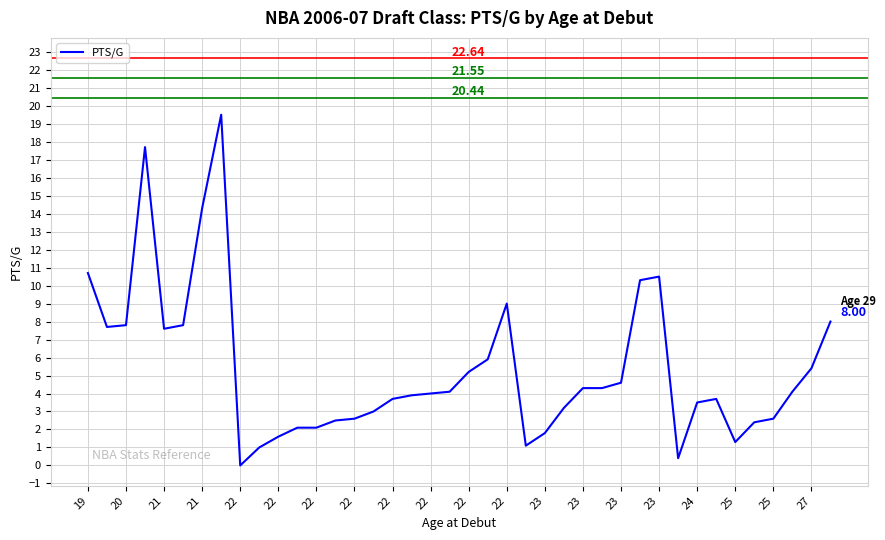

Reading right to left, list all the values displayed in this chart.

8.0	5.4	4.1	2.6	2.4	1.3	3.7	3.5	0.4	10.5	10.3	4.6	4.3	4.3	3.2	1.8	1.1	9.0	5.9	5.2	4.1	4.0	3.9	3.7	3.0	2.6	2.5	2.1	2.1	1.6	1.0	0.0	19.5	14.3	7.8	7.6	17.7	7.8	7.7	10.7